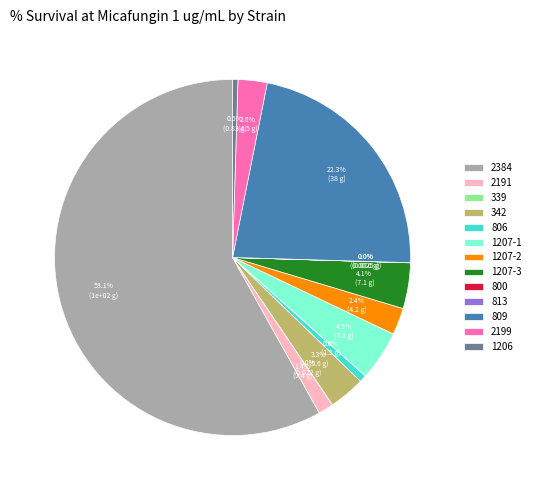

How much of the chart is everything except 1206?

99.5%